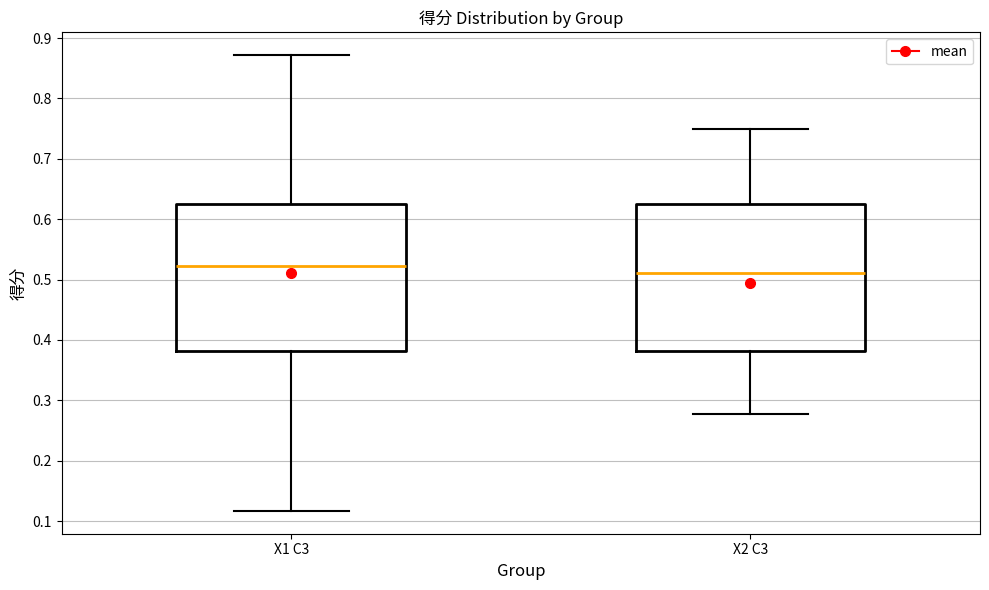

Which box's median line is the highest?

X1 C3